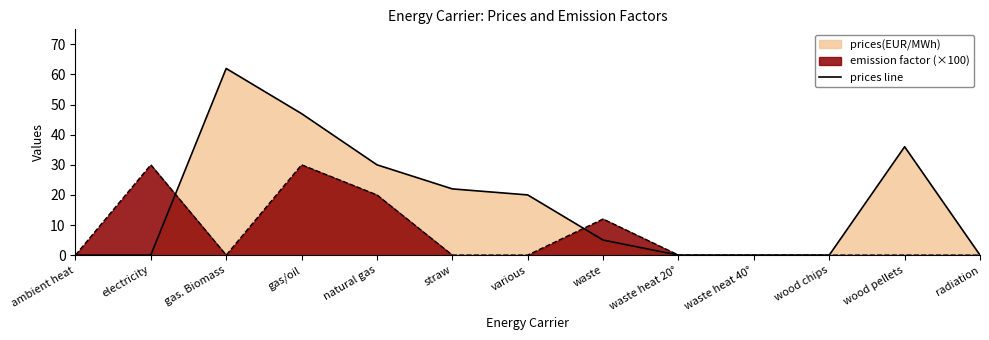

Rank the categories by value from lowest to highest.

ambient heat, electricity, waste heat 20°, waste heat 40°, wood chips, radiation, waste, various, straw, natural gas, wood pellets, gas/oil, gas. Biomass